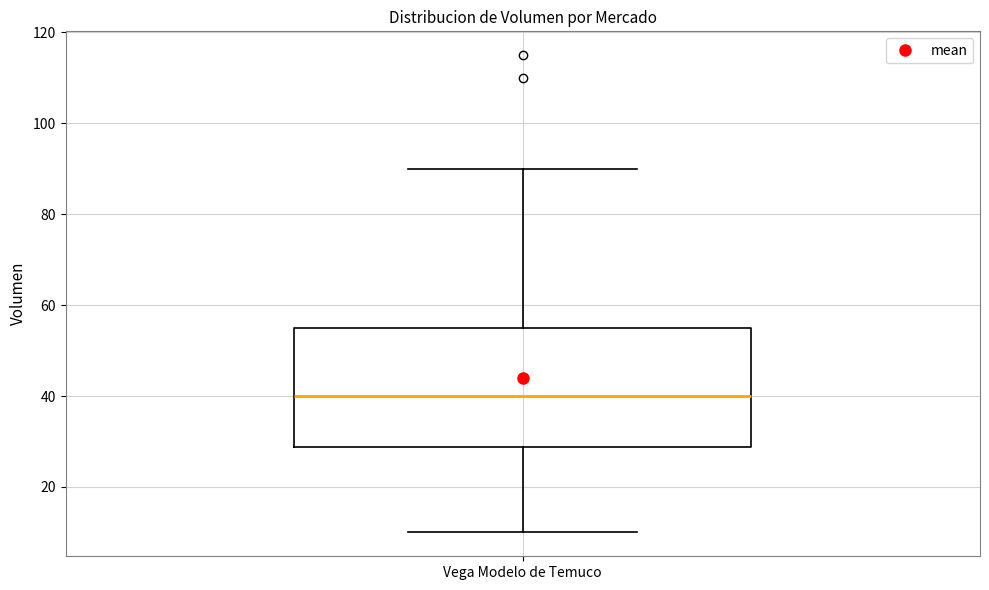

Transcribe this box plot: give where the median line is, the range the box spans, and where the two whiskers end, as read against the y-axis. The values are not printed on the chart, so give them approximately, as read against the axis.

median 40, box 28 to 56, whiskers 10 to 90